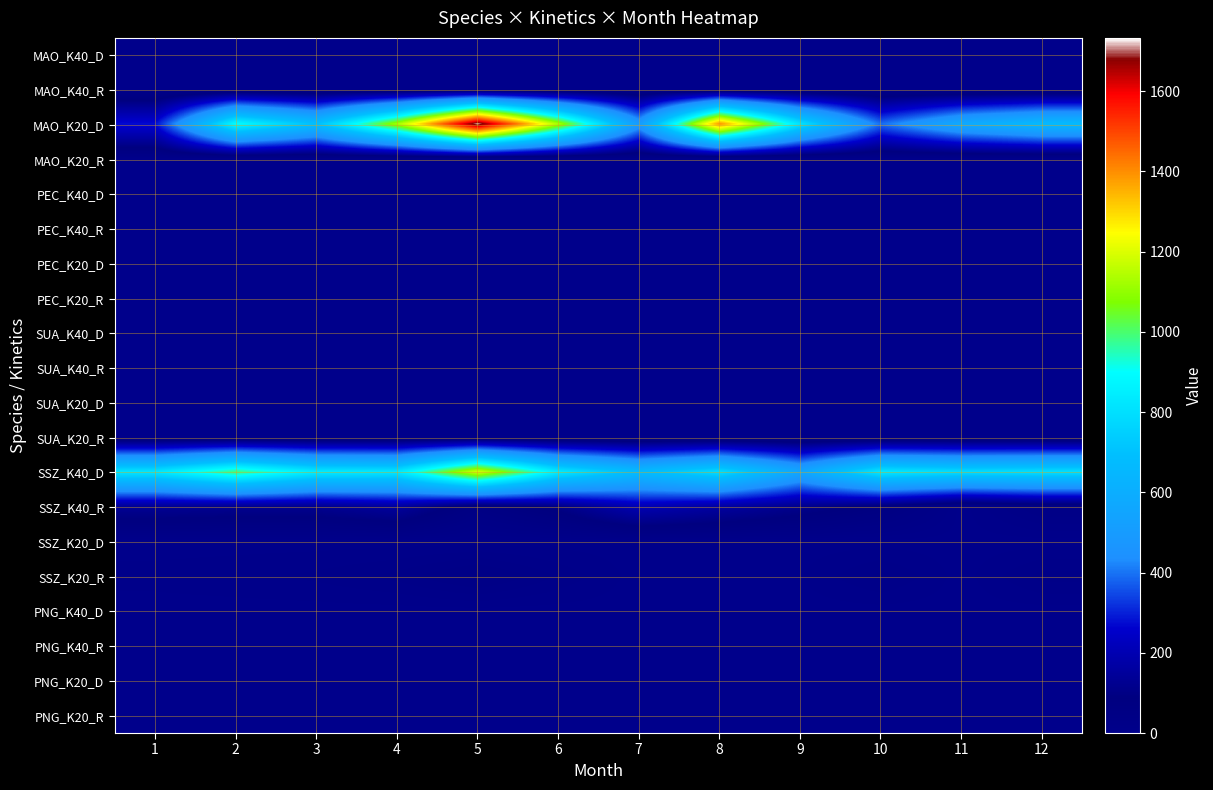

Which has a higher value, 4 or 8?

4